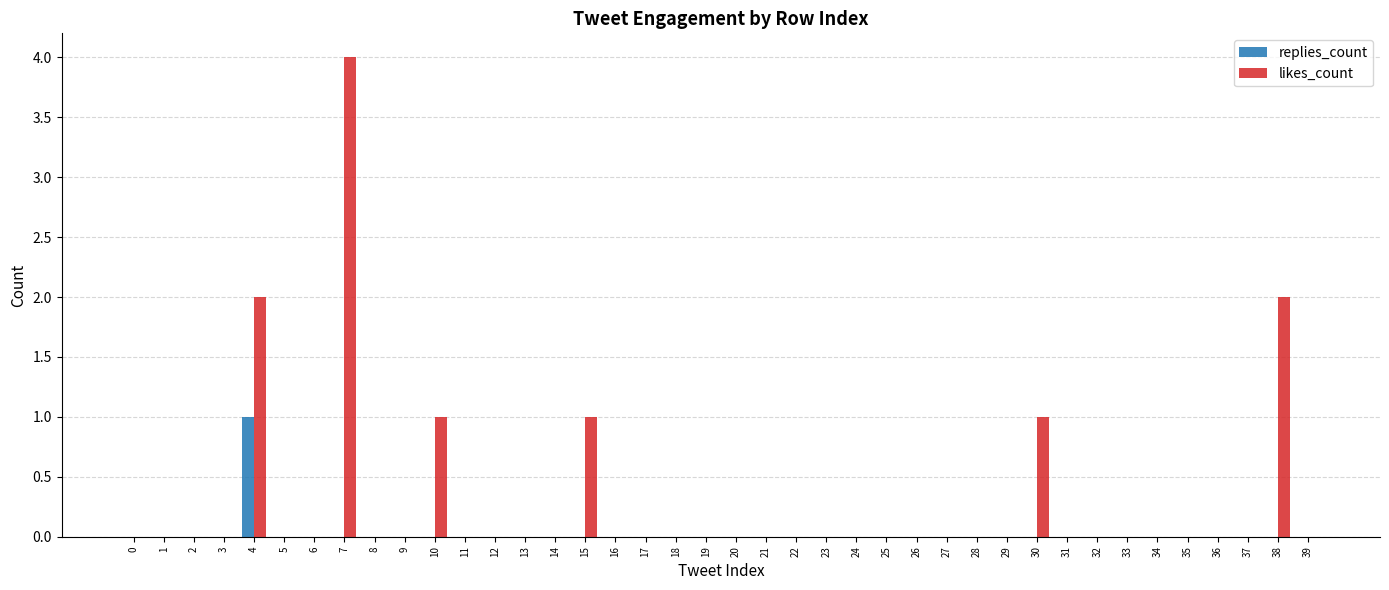

Which series has the largest range (max minus min)?

likes_count